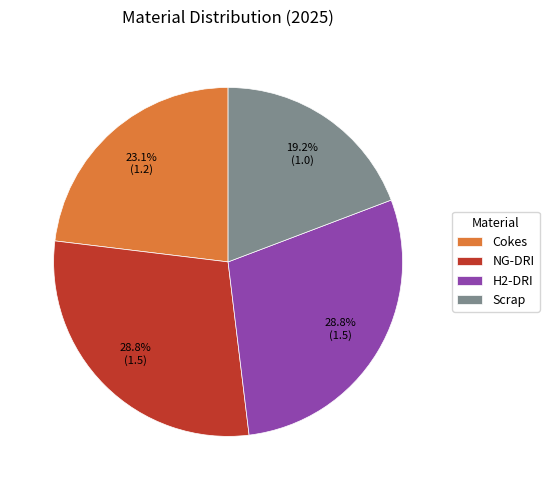

Is there any slice that represents more than half of the pie?

No